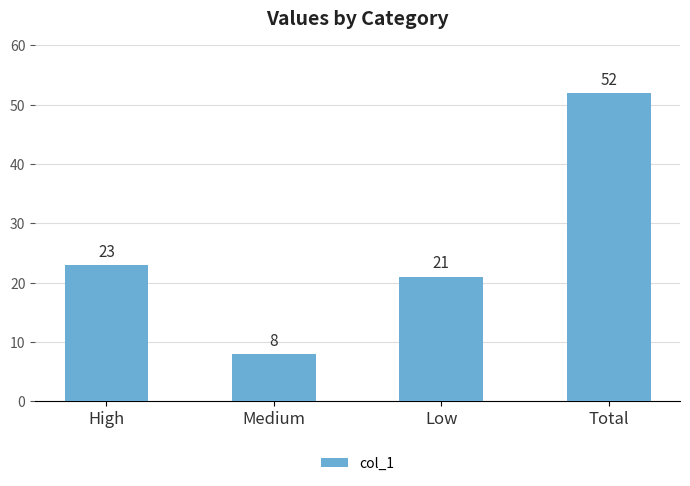

True or false: the data shows 52 at Total.

True